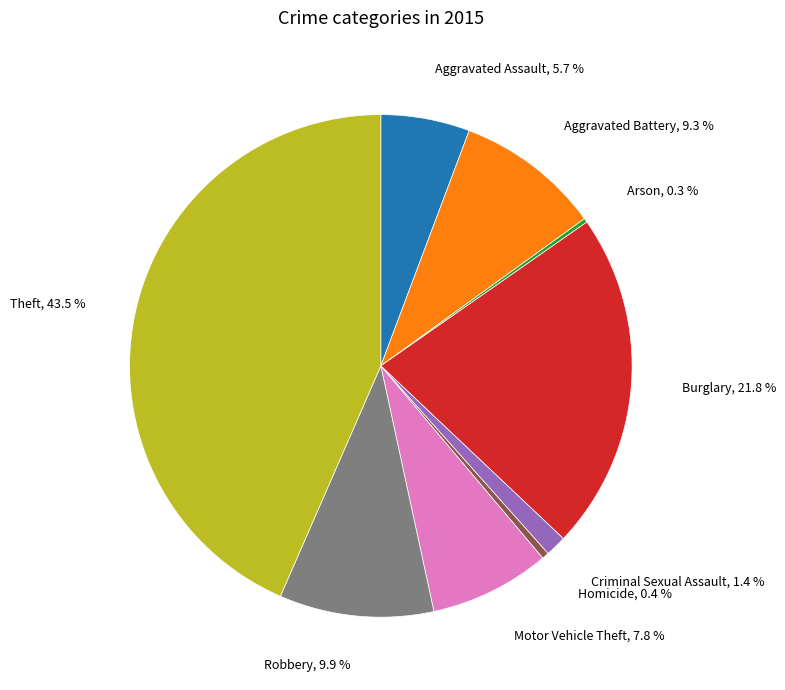

Does any single category account for the majority?

No